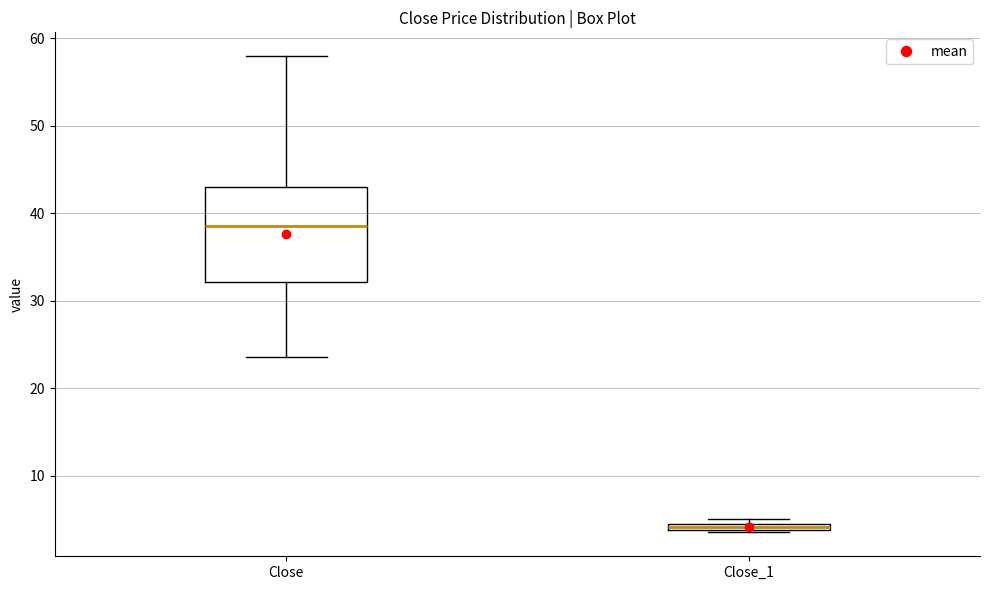

Where is the upper edge of the box for Close_1 on the y-axis? The values are not printed on the chart, so give them approximately, as read against the axis.

5